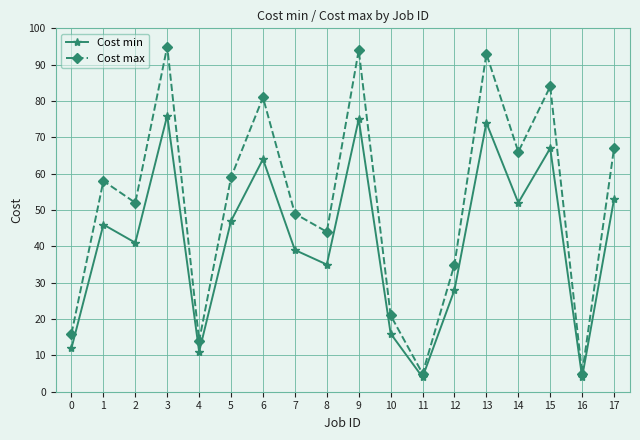

List the series in order of their overall mean, highest first.

Cost max, Cost min